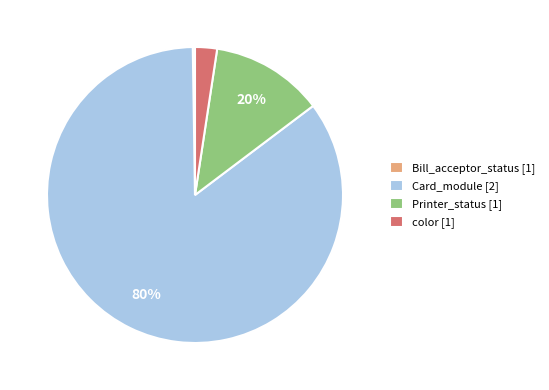

Is Card_module the majority of the pie?

Yes